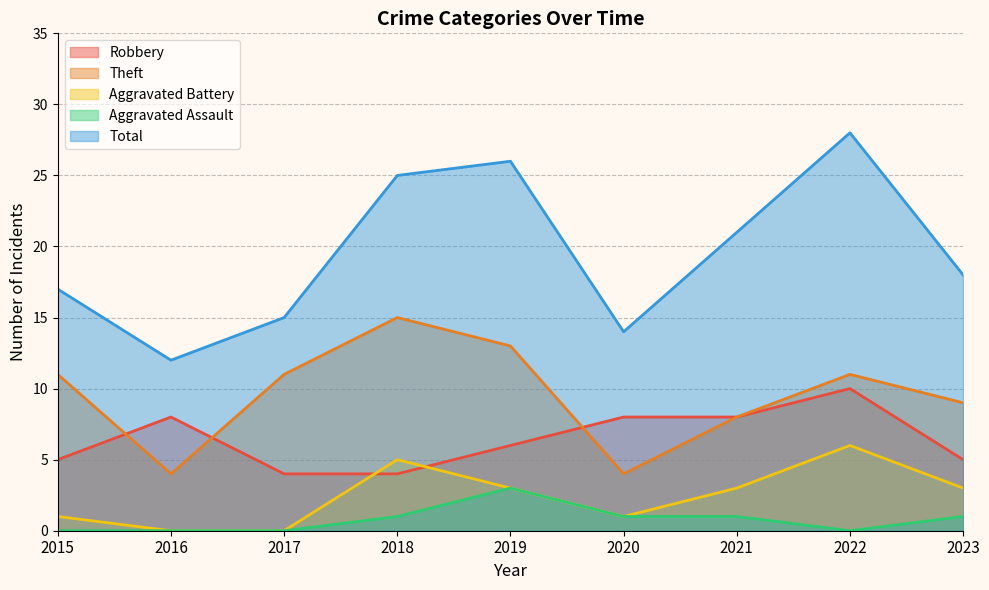

How many lines are shown in the chart?

5